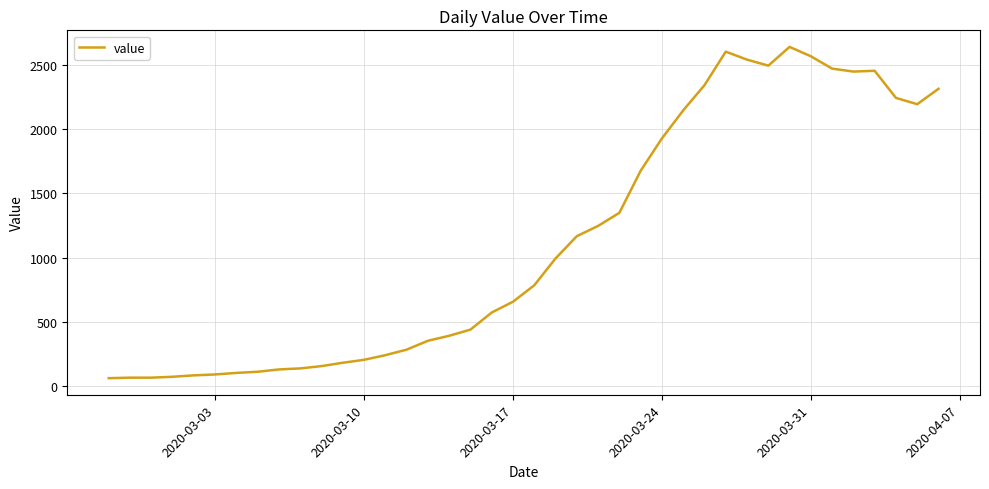

How many distinct data groups are displayed?

1